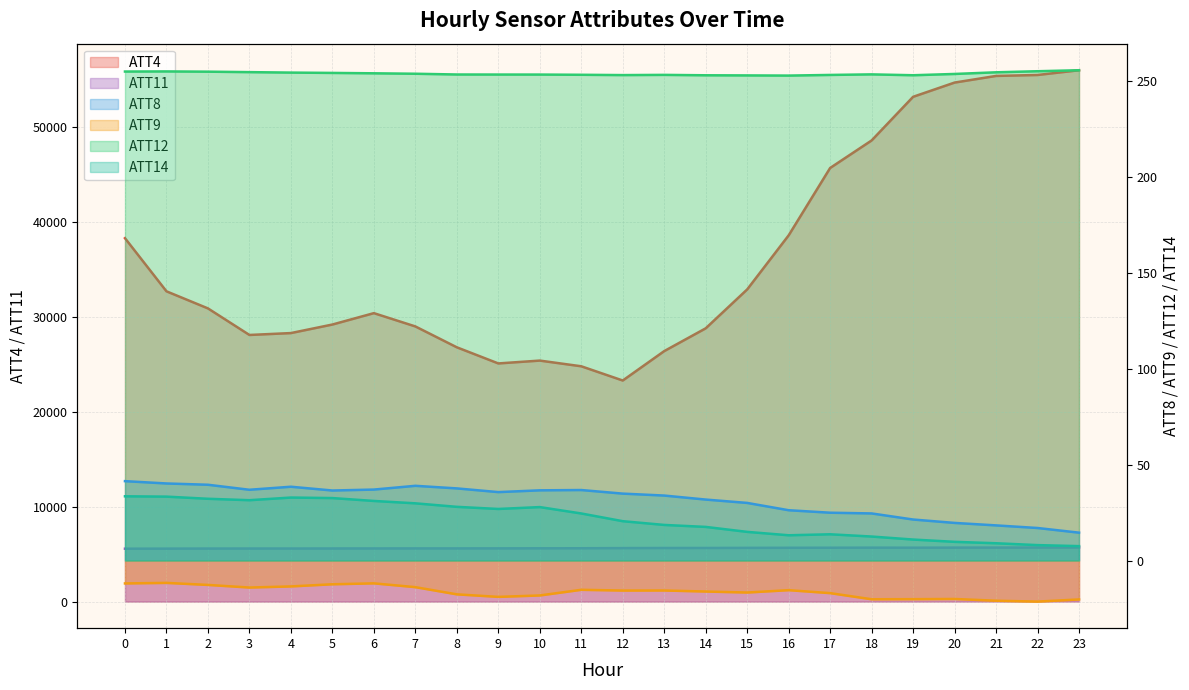

List the labels in order of ATT4 value, smallest first.

12, 11, 9, 10, 13, 8, 3, 4, 14, 7, 5, 6, 2, 1, 15, 0, 16, 17, 18, 19, 20, 21, 22, 23